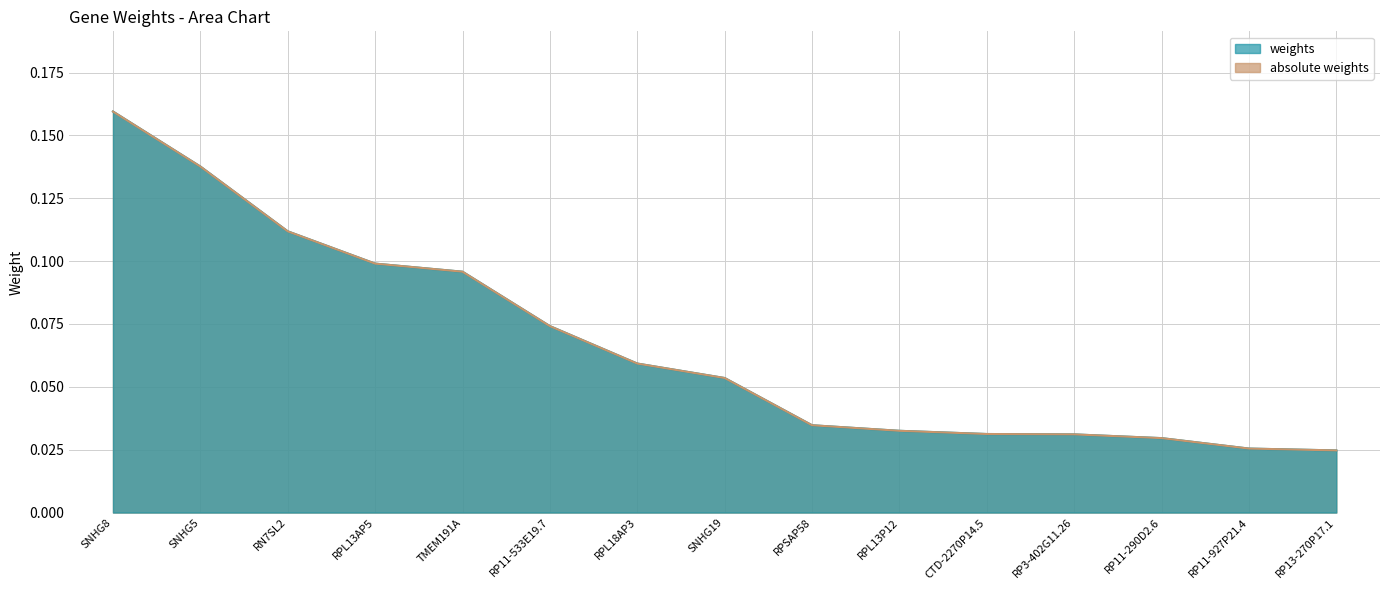

Is it true that weights equals 0.1 at TMEM191A?

True